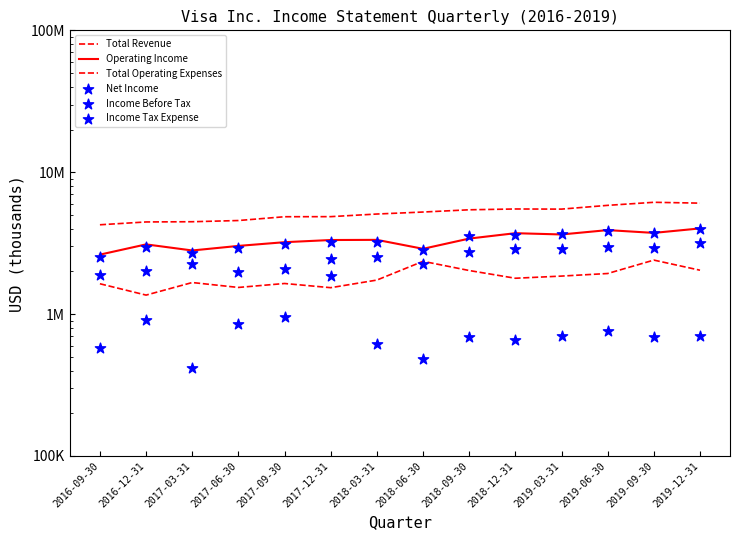

What is the total value across all series at 2018-03-31?

16489000